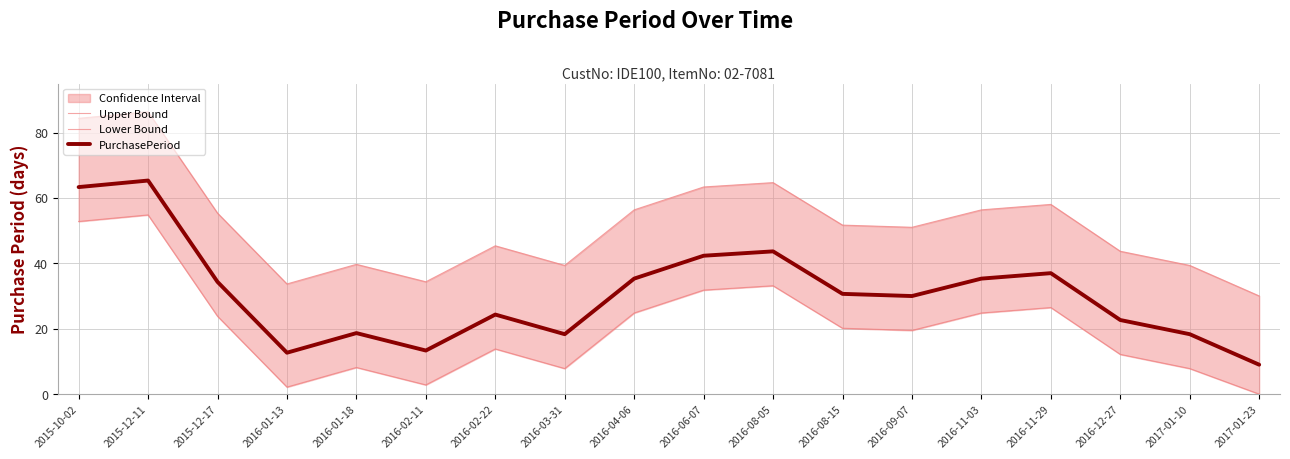

Rank the series at 2016-03-31 from lowest to highest value.

Lower Bound, PurchasePeriod, Upper Bound